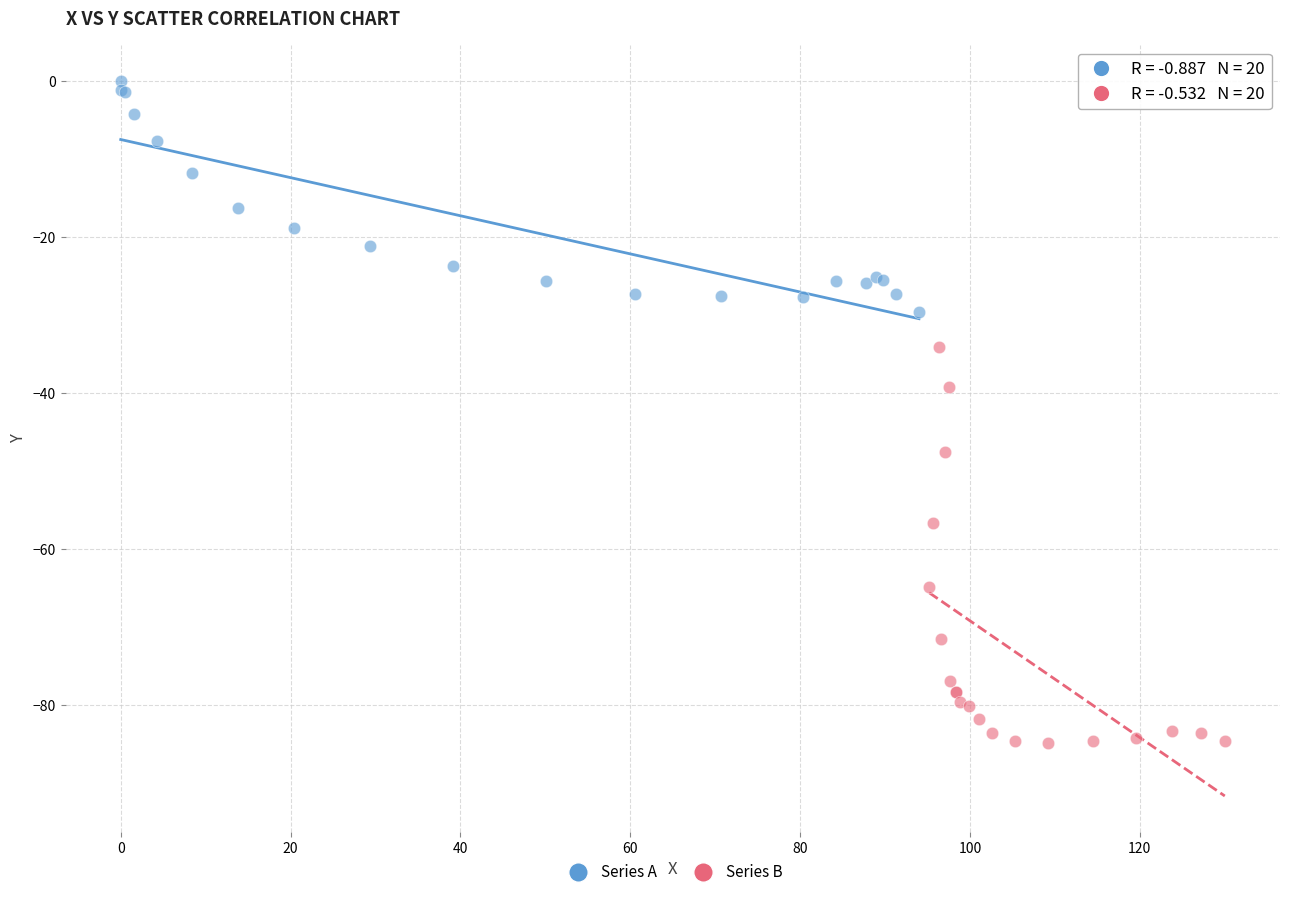

Which series has the widest spread of Y values?

Series B